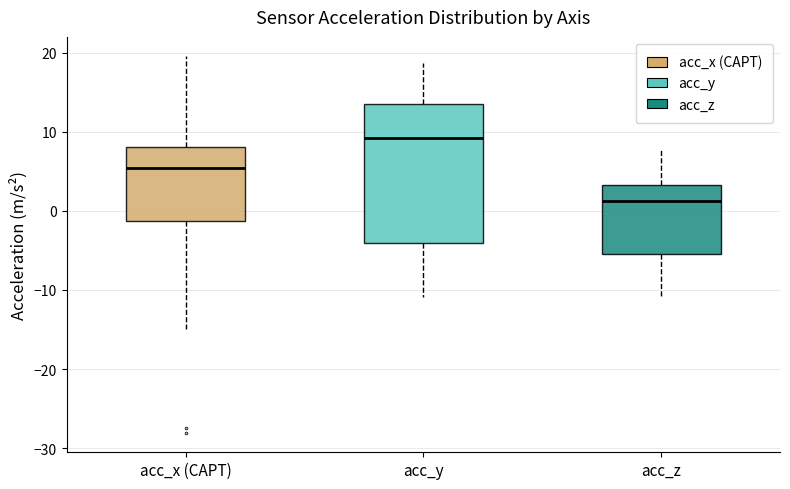

Reading left to right, transcribe this box plot: for each box, give where its median line is, the range the box spans, and where its two whiskers end, as read against the y-axis. The values are not printed on the chart, so give them approximately, as read against the axis.

acc_x (CAPT): median 5, box -1 to 8, whiskers -15 to 20
acc_y: median 9, box -4 to 13, whiskers -11 to 19
acc_z: median 1, box -5 to 3, whiskers -11 to 8